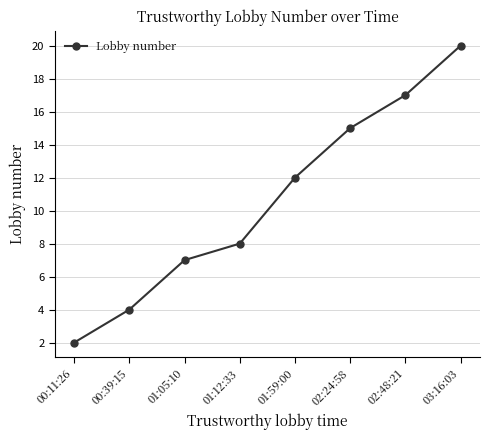

Reading right to left, list all the values displayed in this chart.

03:16:03=20	02:48:21=17	02:24:58=15	01:59:00=12	01:12:33=8	01:05:10=7	00:39:15=4	00:11:26=2